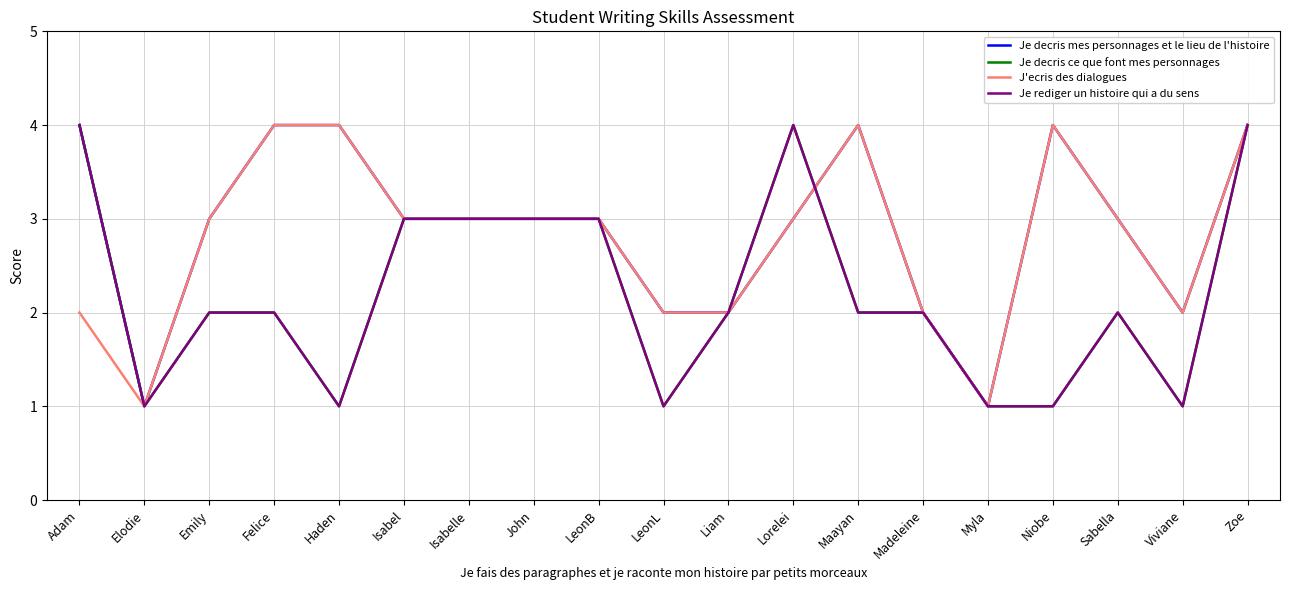

Does the chart have visible grid lines?

Yes